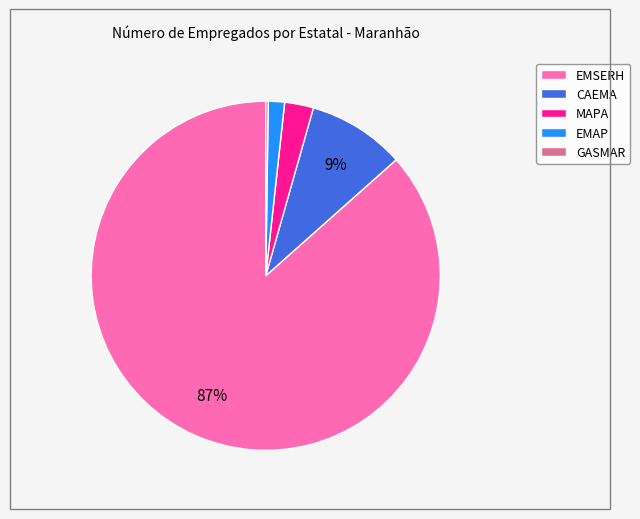

Which category has the biggest portion of the pie?

EMSERH